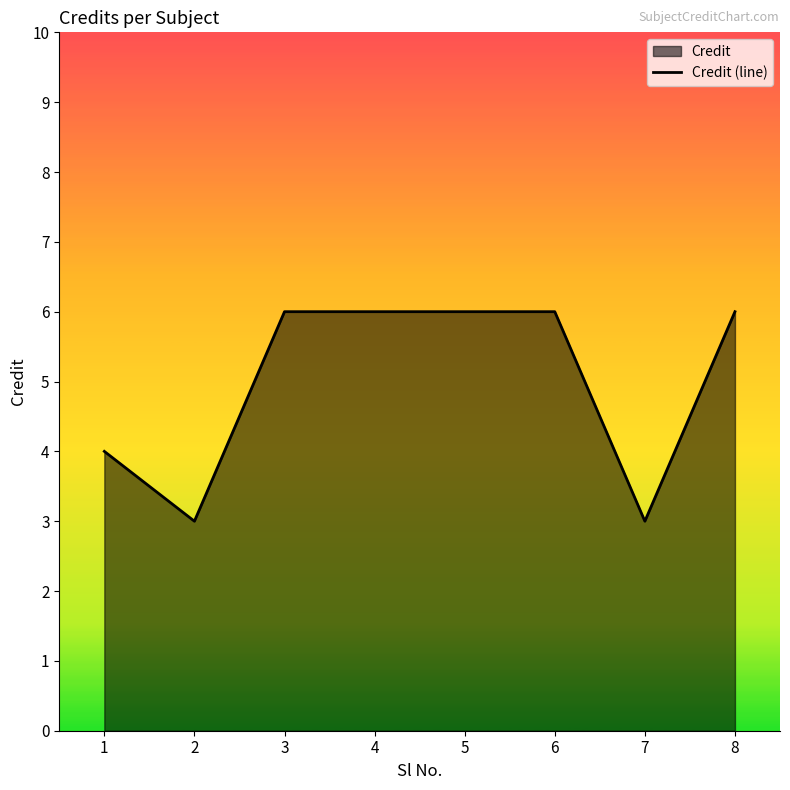

What is the sum of all values?

40